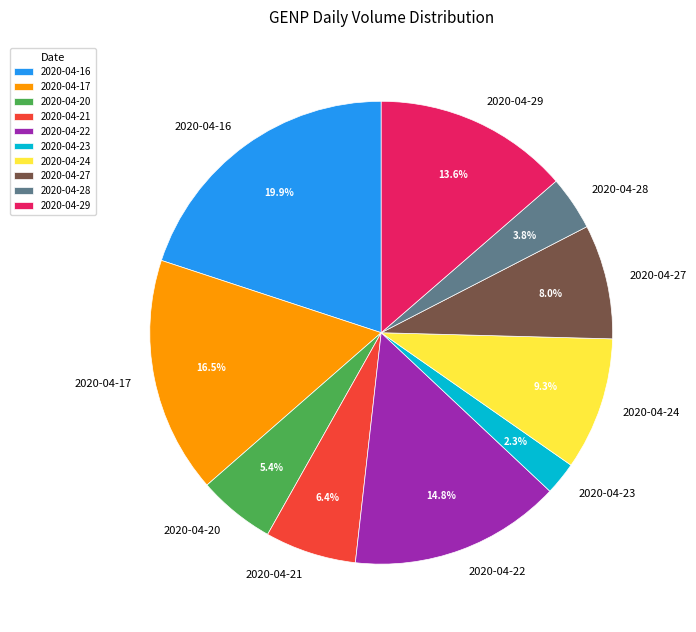

Does 2020-04-23 account for over 50% of the chart?

No